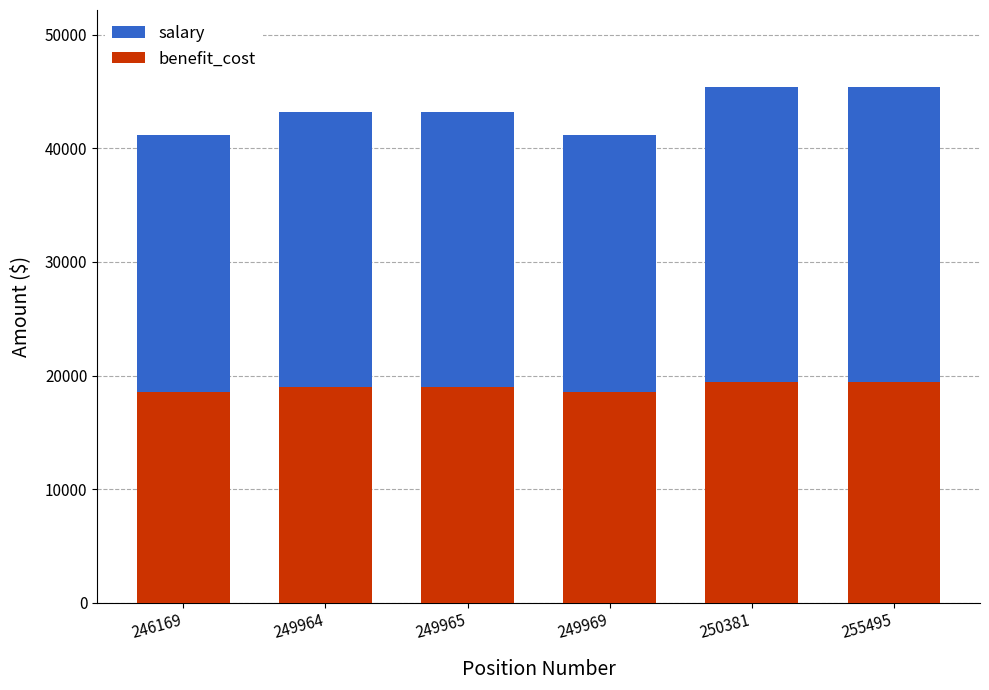

How many data points does each series have?

6